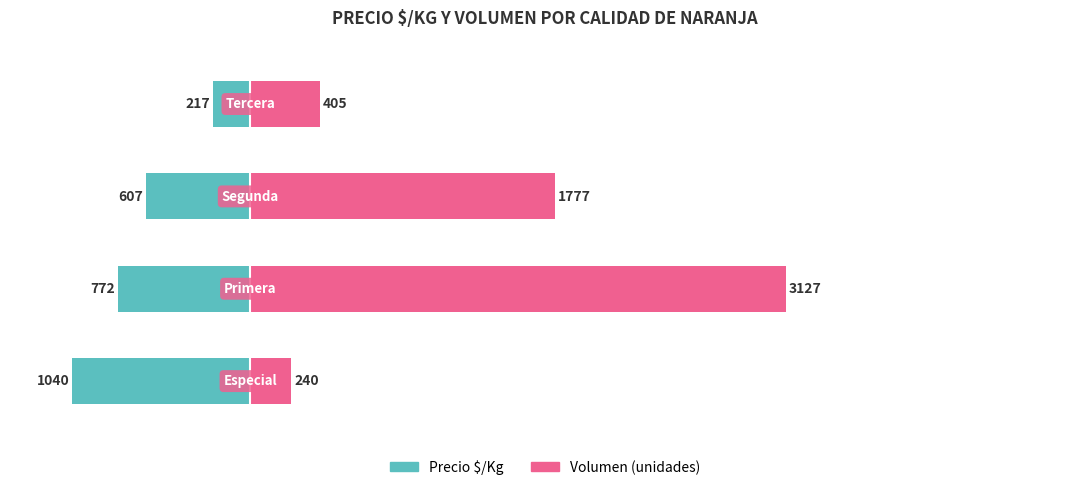

True or false: Volumen has a value of 2654 at 0.

False